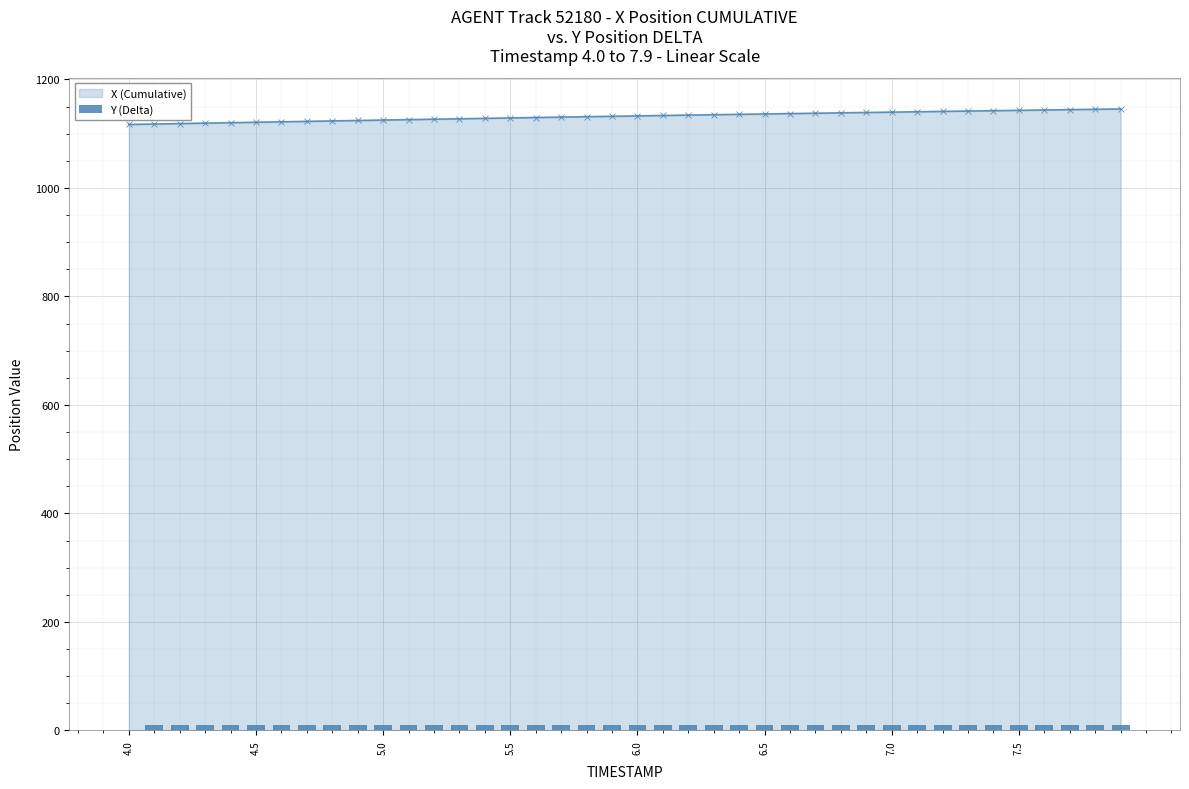

The value of X (Cumulative) at 5.5 is 1538.5. True or false?

False